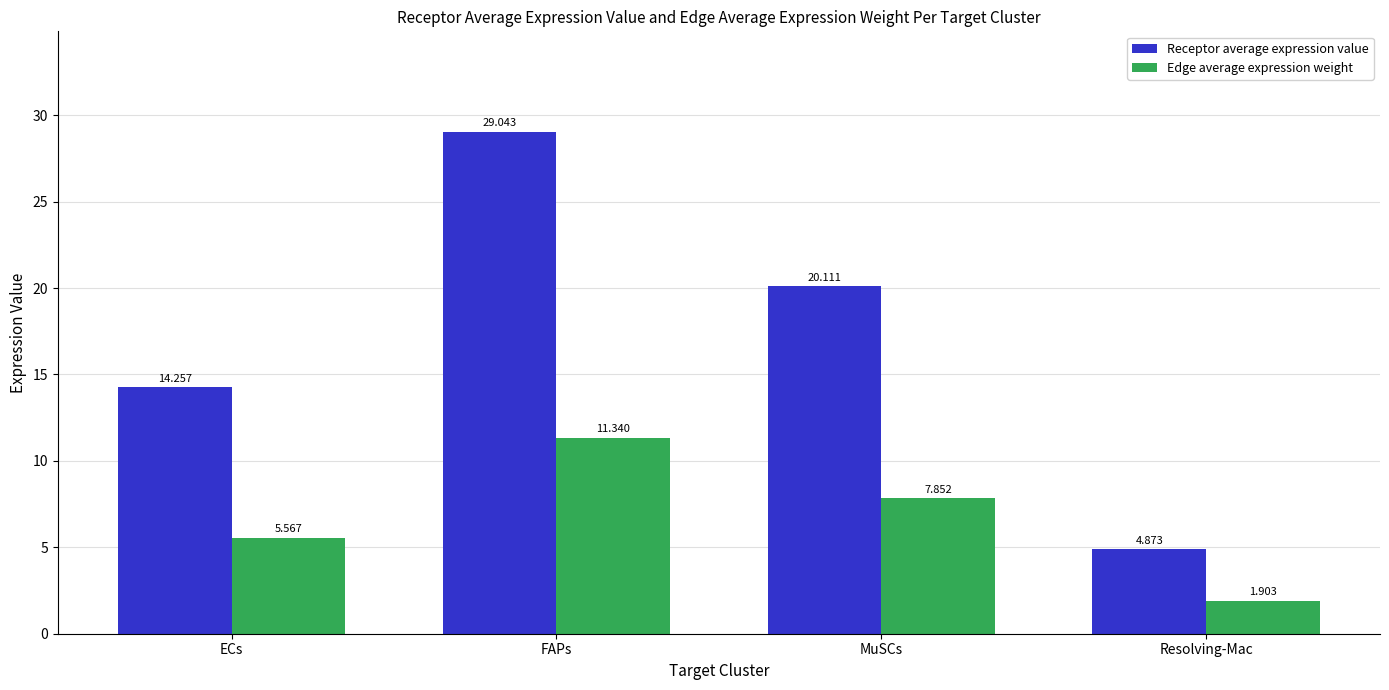

How many data points does each series have?

4